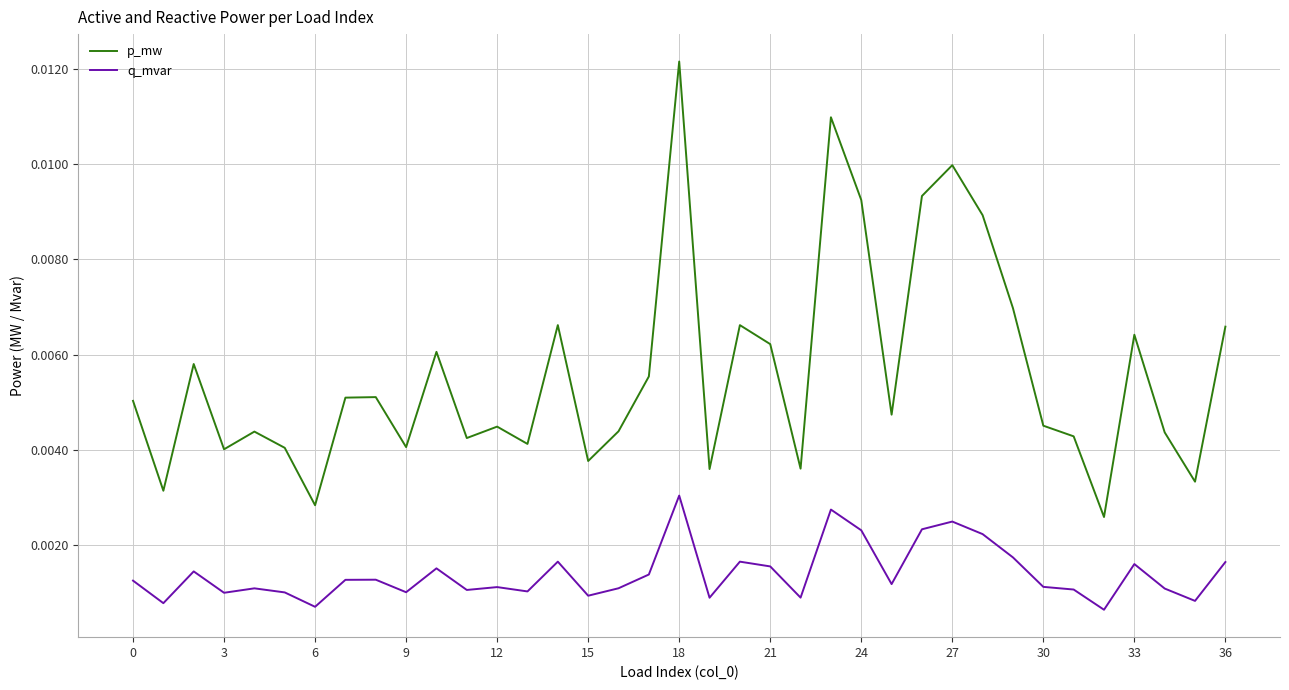

Which series has the largest range (max minus min)?

p_mw